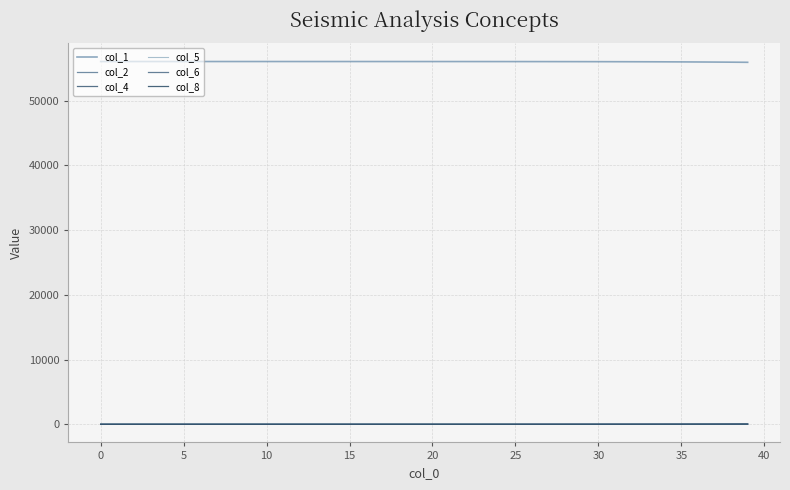

How many lines are shown in the chart?

6